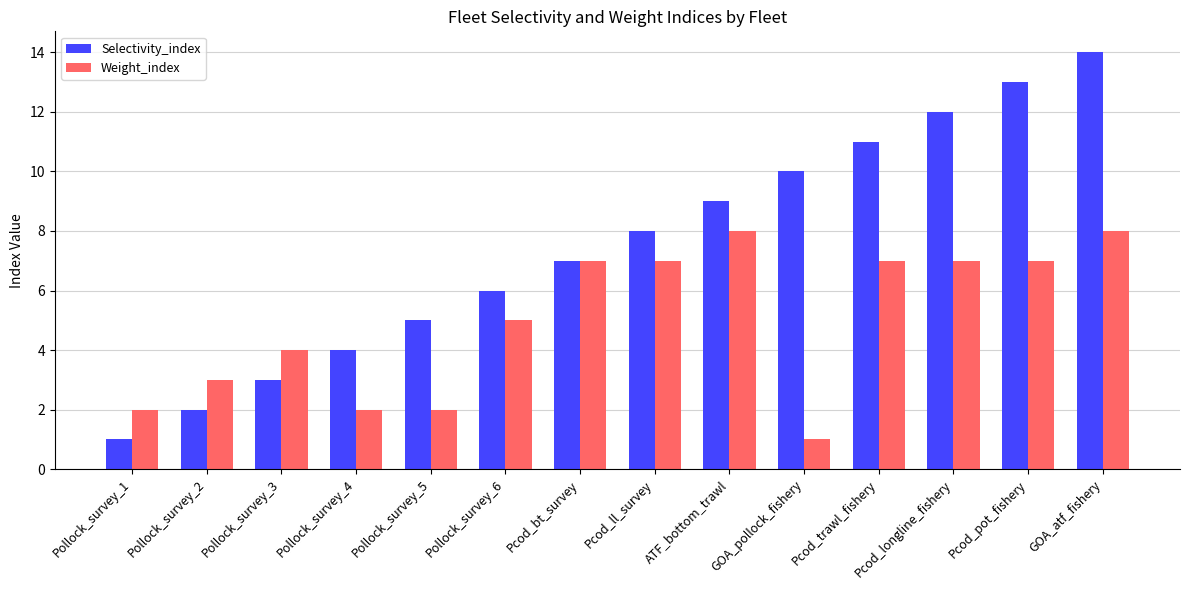

How many values in the Selectivity_index series are below 8?

7